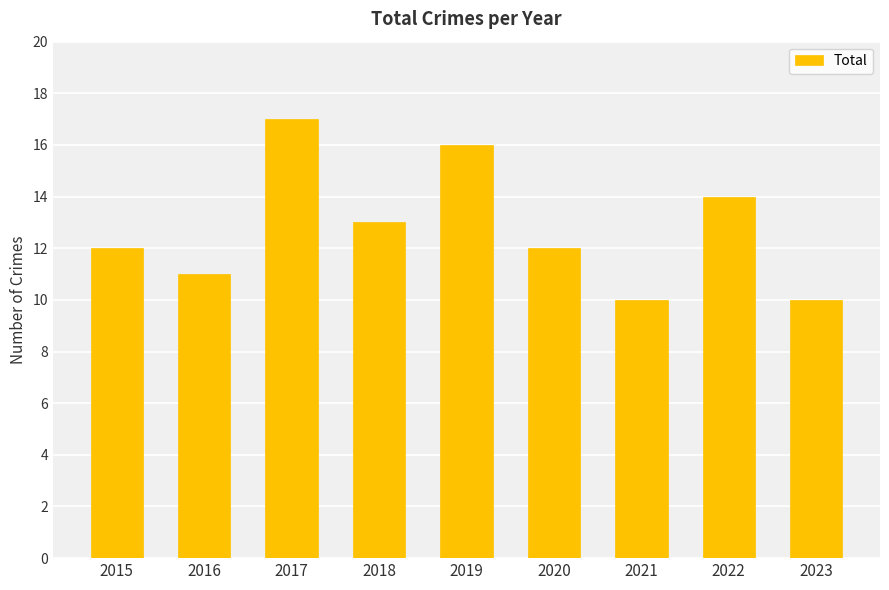

Where is the data nearest to the value 13?

2018